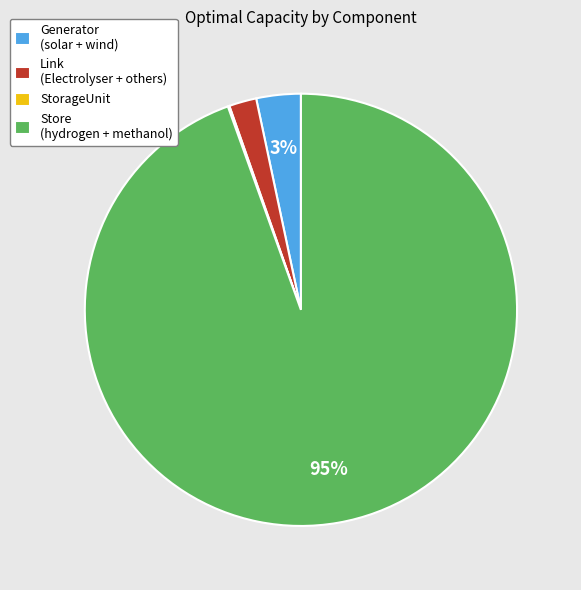

To the nearest percent, what portion does Generator (solar + wind) represent?

3%